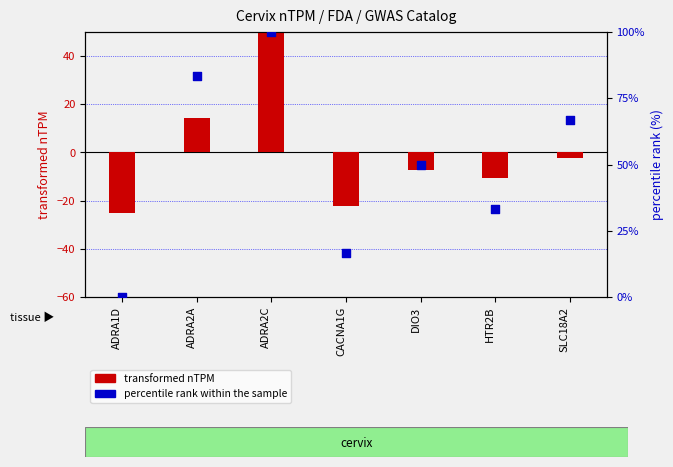

Which series contains the highest Y value?

percentile rank within the sample